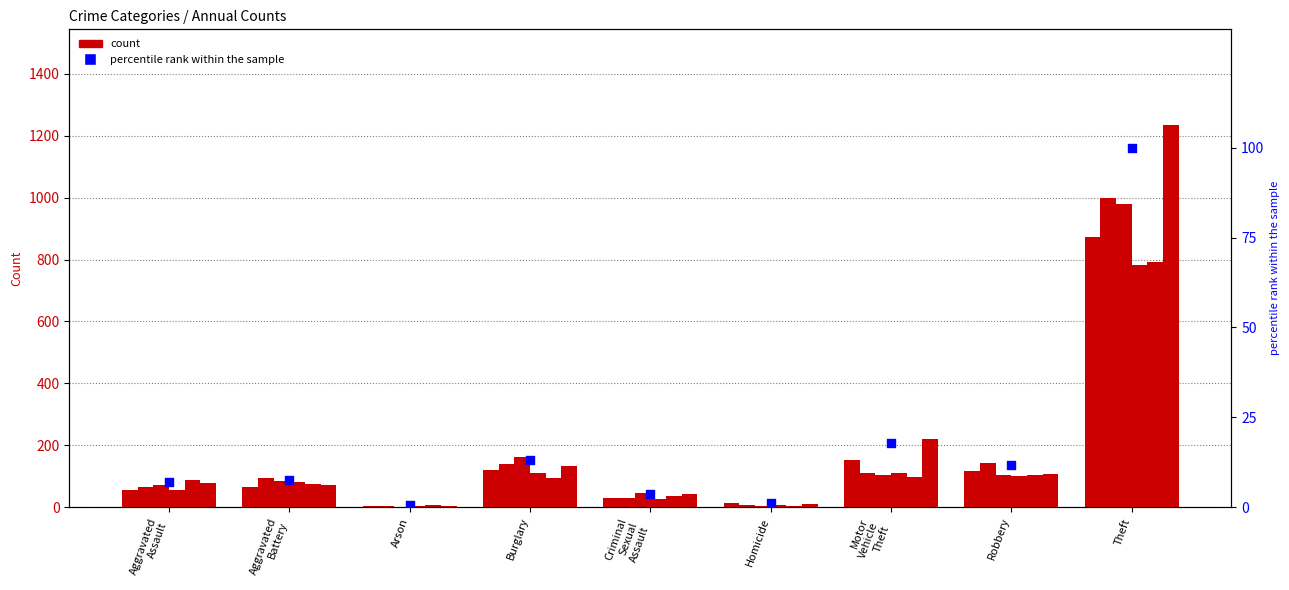

Approximately how many times larger is the value at Aggravated
Assault compared to Burglary?

0.5